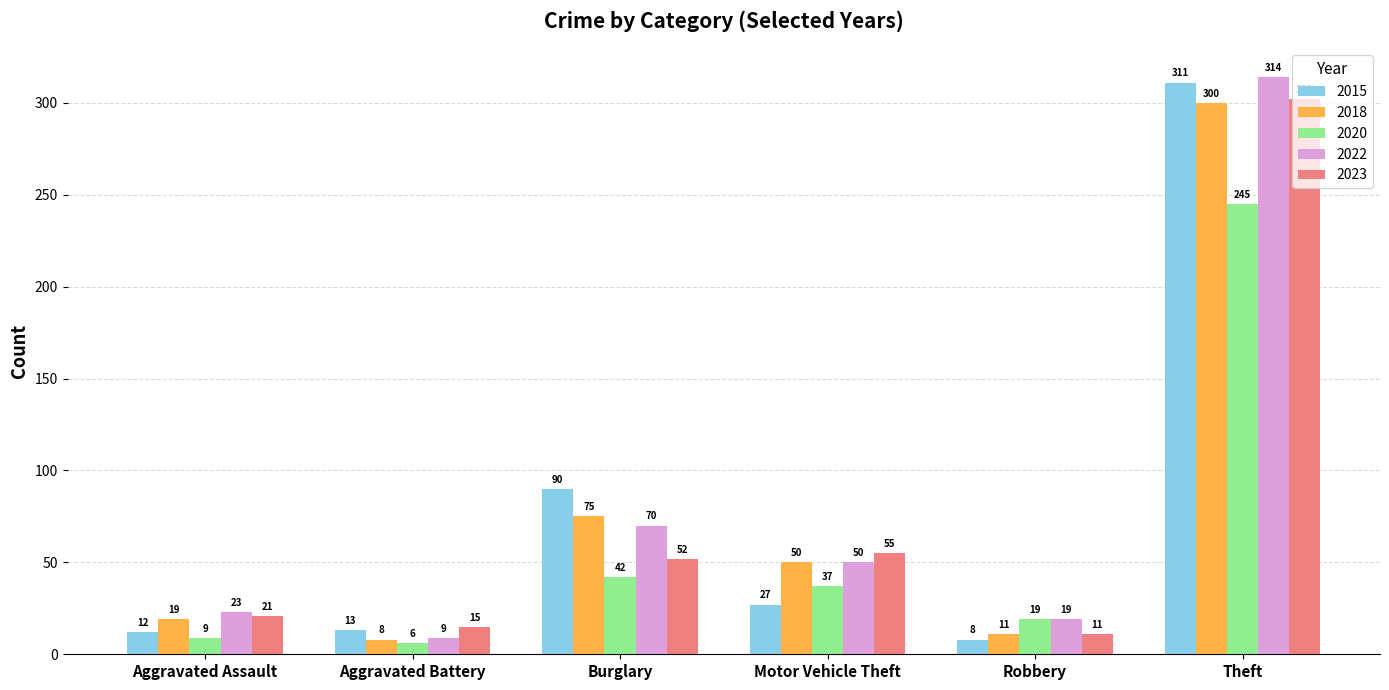

At which label is 2023 closest to 156?

Motor Vehicle Theft